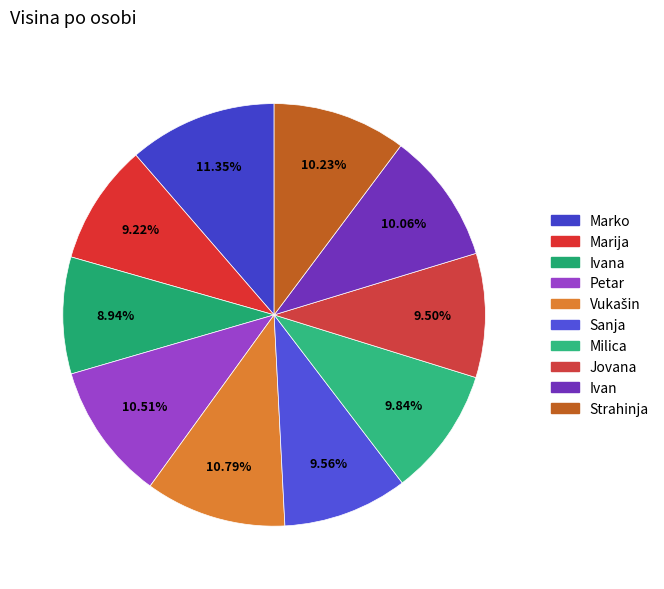

Rank the categories by value from highest to lowest.

Marko, Vukašin, Petar, Strahinja, Ivan, Milica, Sanja, Jovana, Marija, Ivana